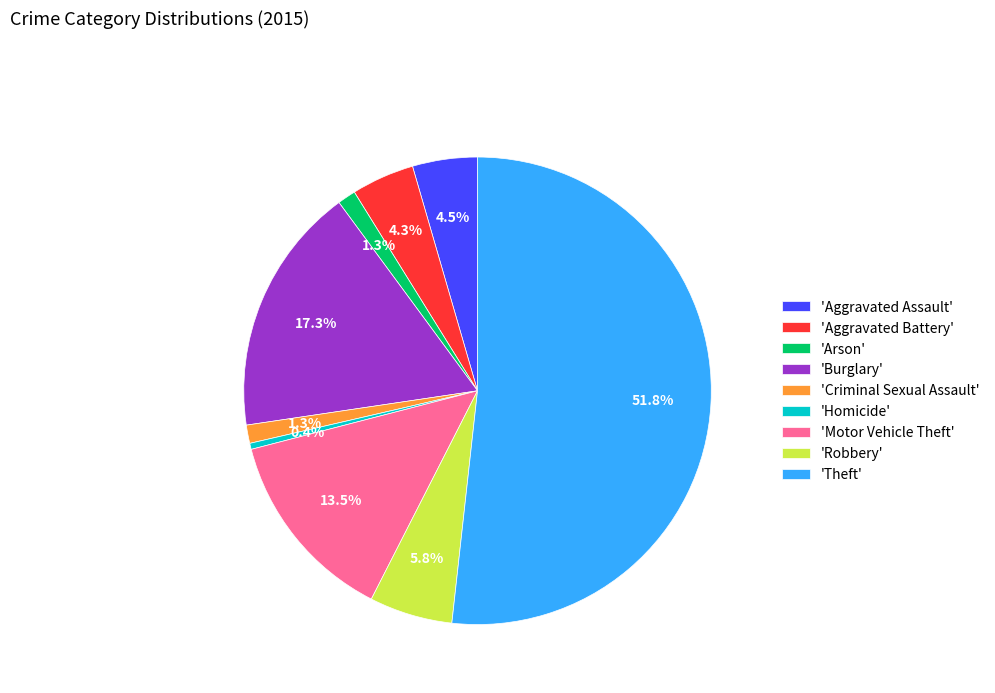

How many segments does this pie chart have?

9